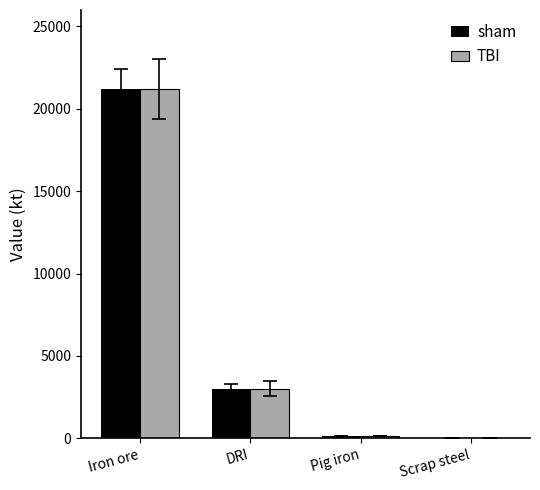

Are the bars horizontal?

No